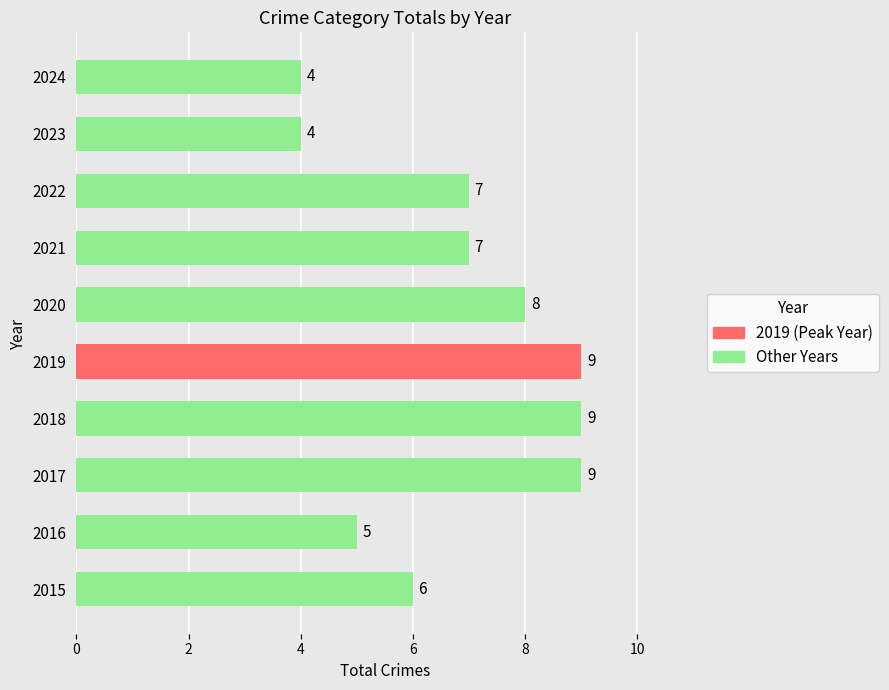

Where is the data nearest to the value 6?

2015